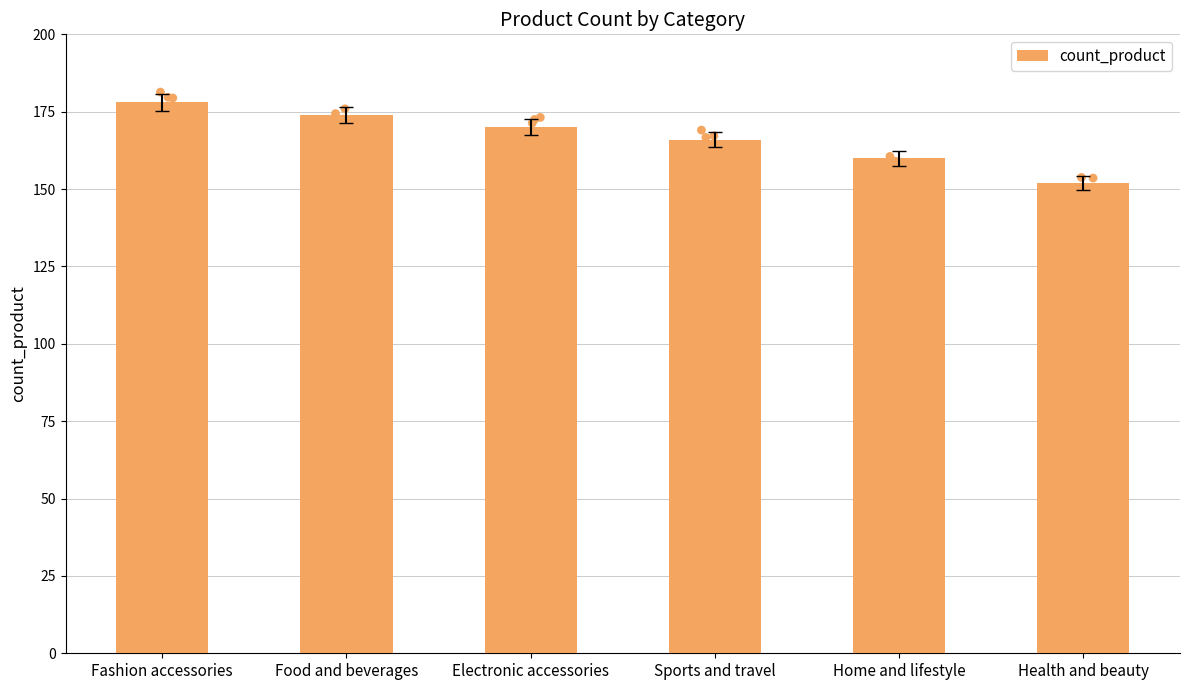

What is the change in value from Sports and travel to Health and beauty?

-14